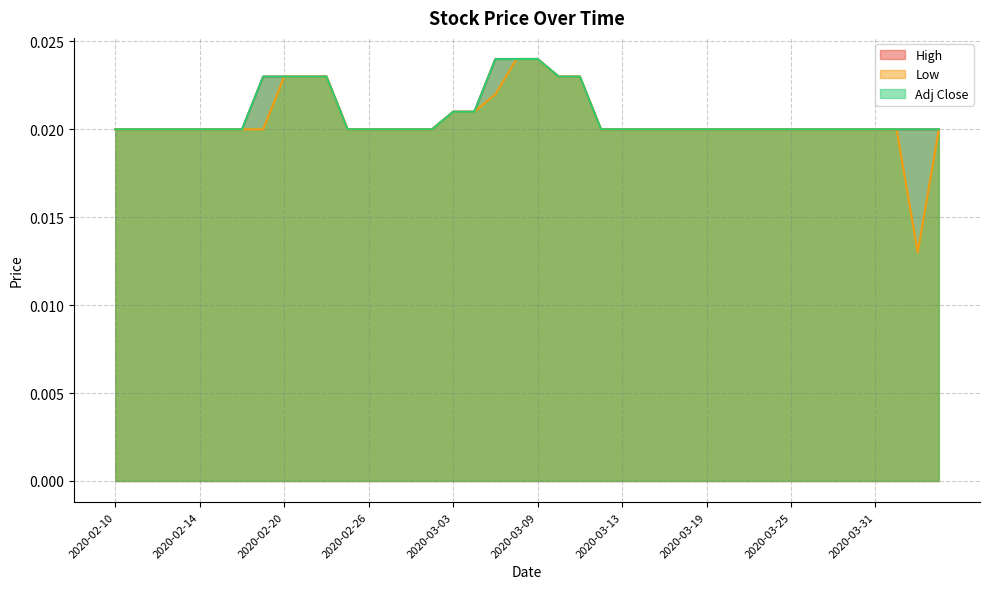

What are all the series names shown in the legend?

High, Low, Adj Close